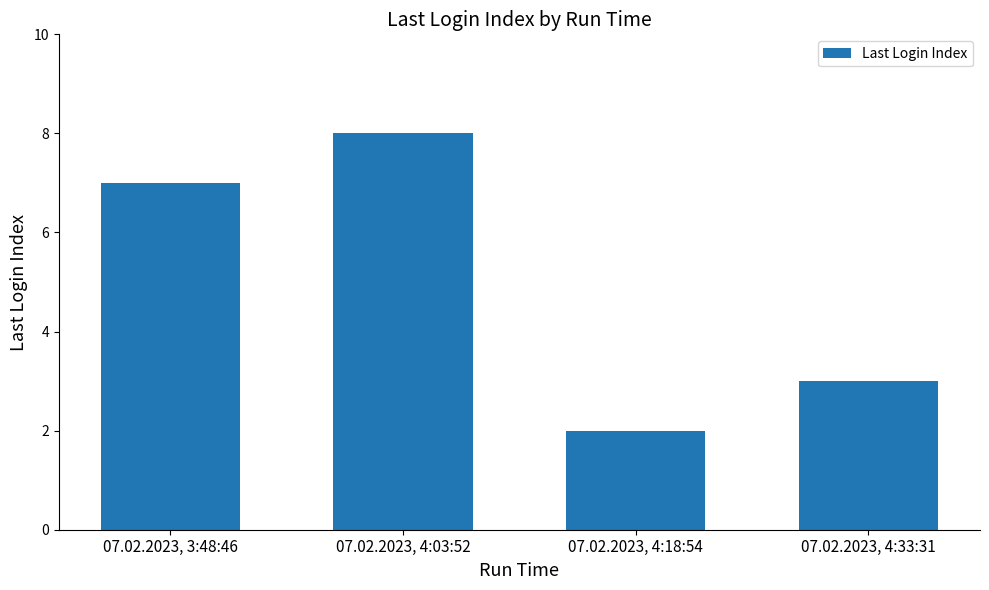

List the labels in order of value, smallest first.

07.02.2023, 4:18:54, 07.02.2023, 4:33:31, 07.02.2023, 3:48:46, 07.02.2023, 4:03:52